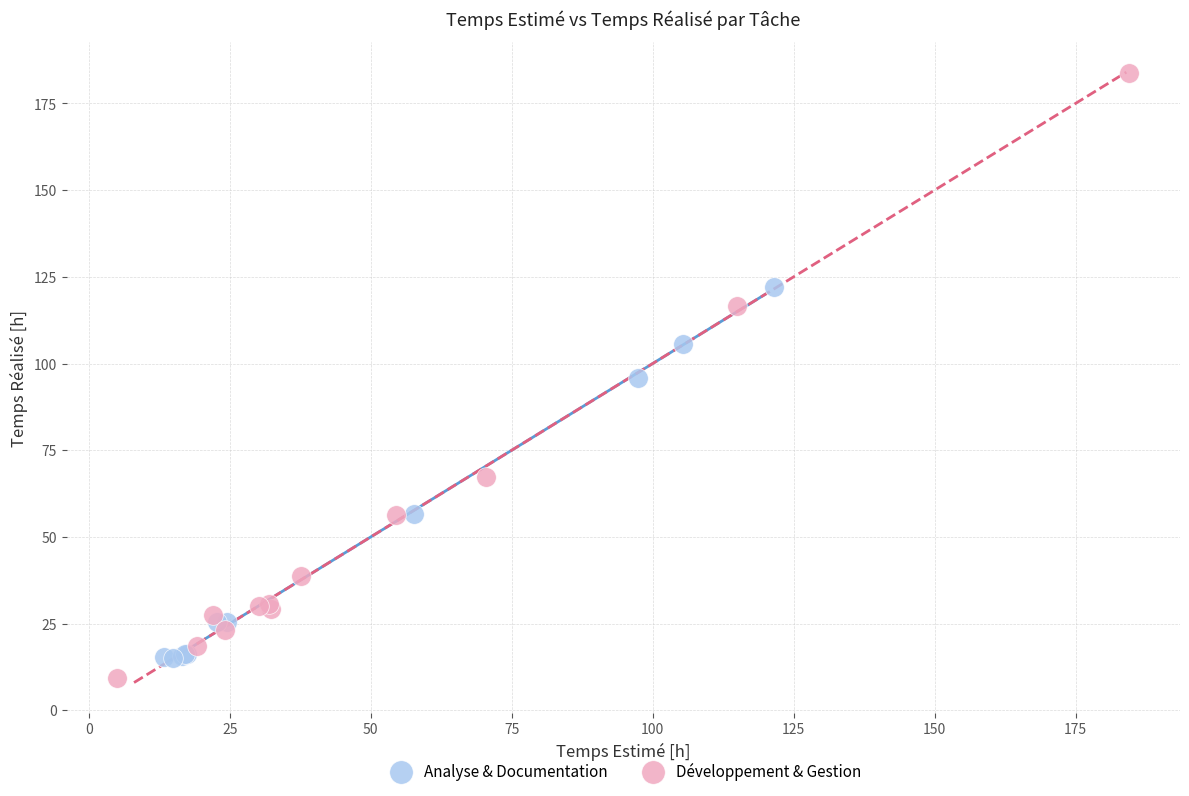

Which series contains the highest Y value?

Développement & Gestion